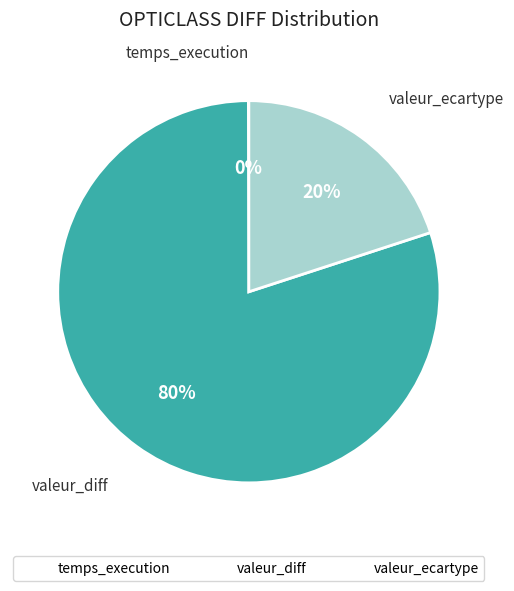

Which slice is the largest?

valeur_diff